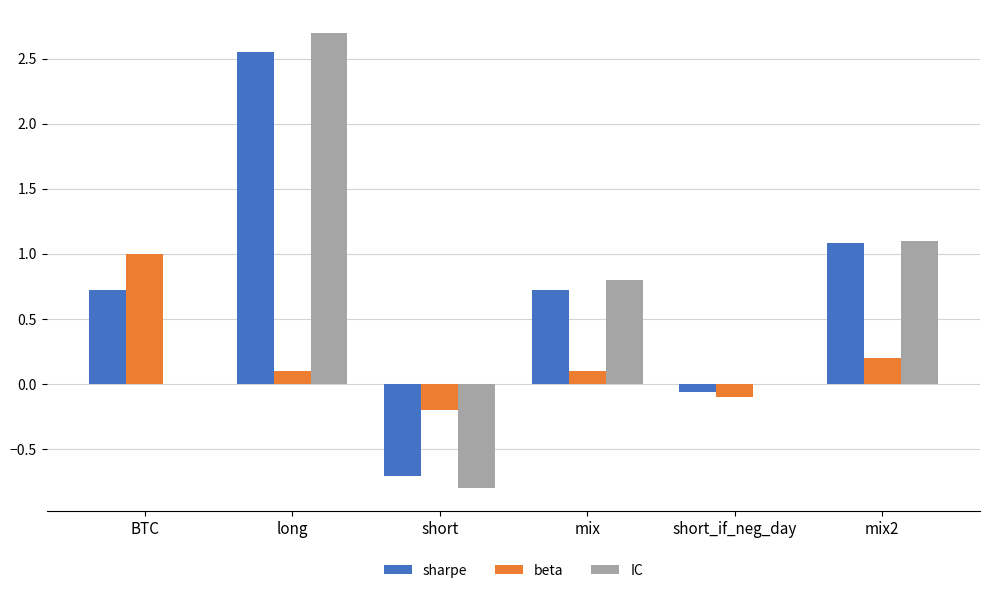

What is the maximum value shown in the chart?

2.7